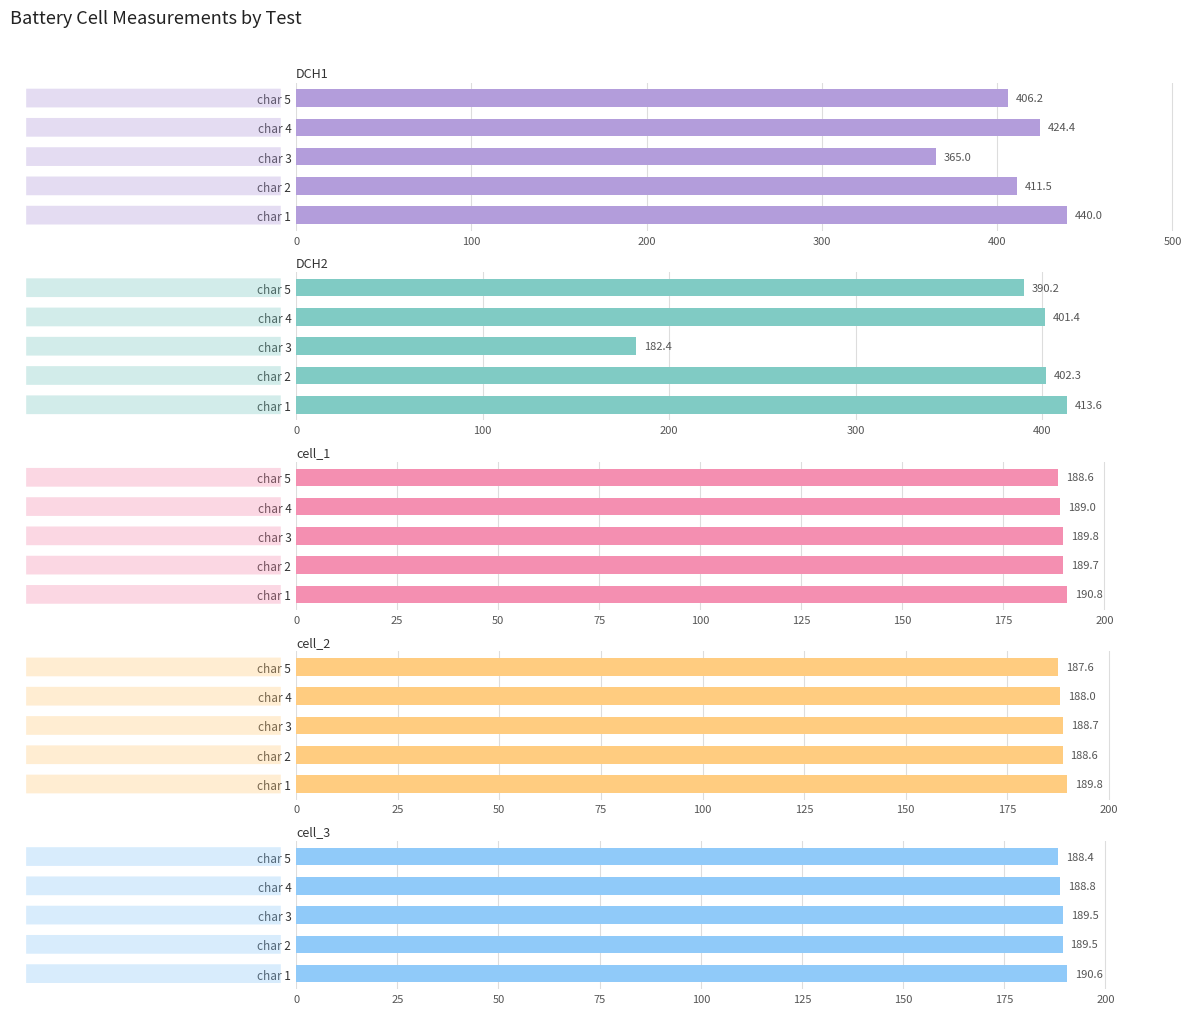

How many groups of bars are there?

5